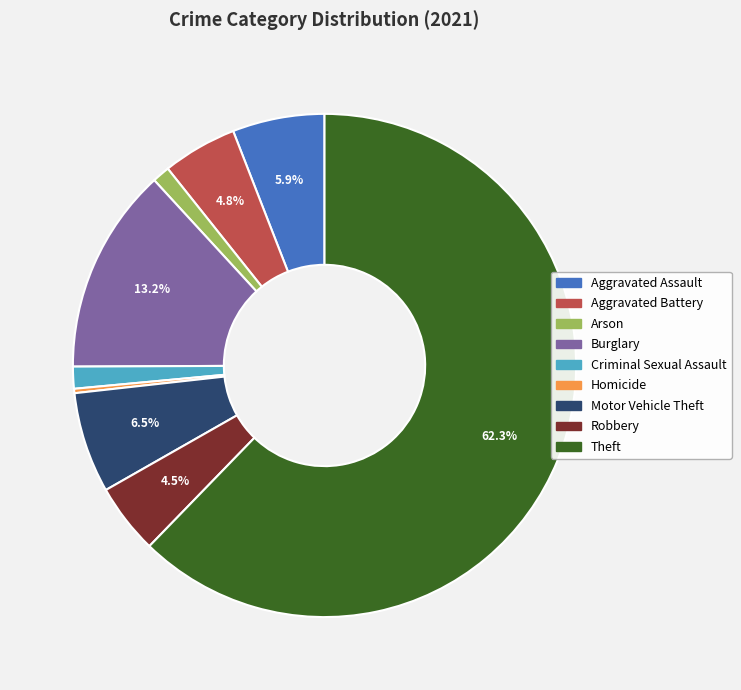

Is there a majority slice in this chart?

Yes